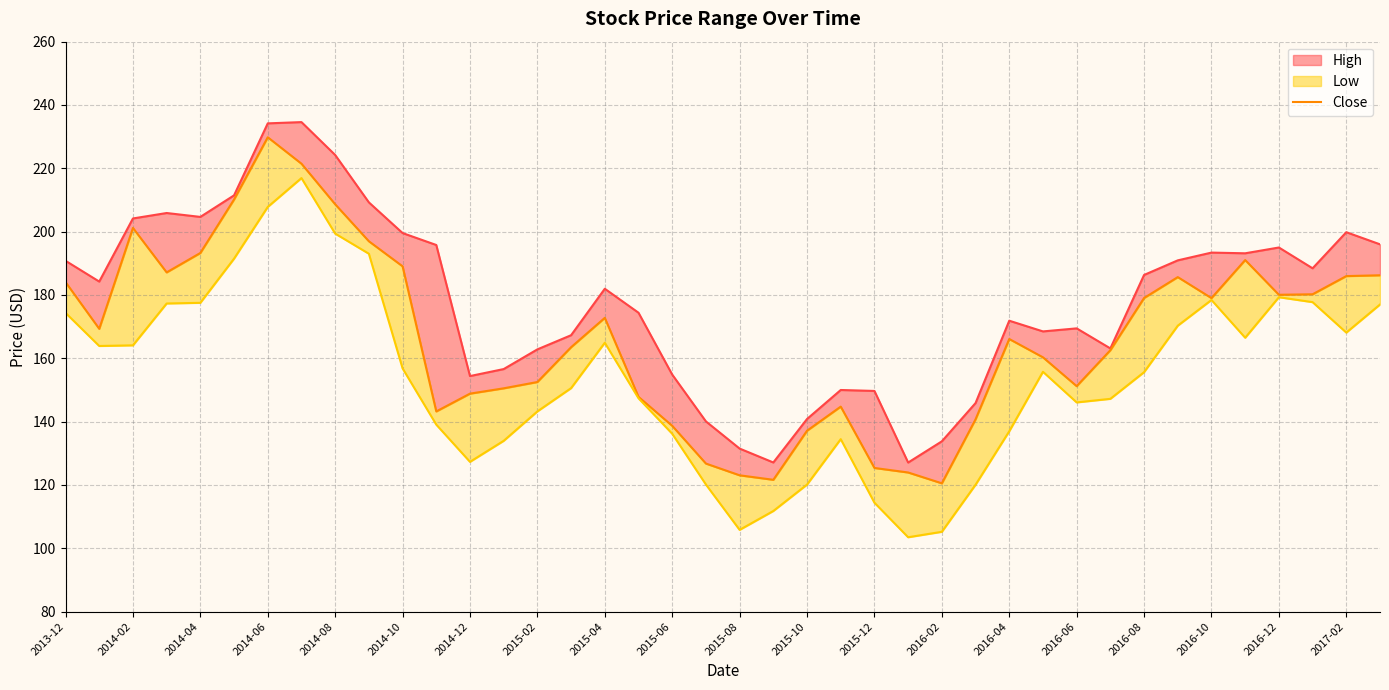

True or false: the data shows 162.6 at 31.

True